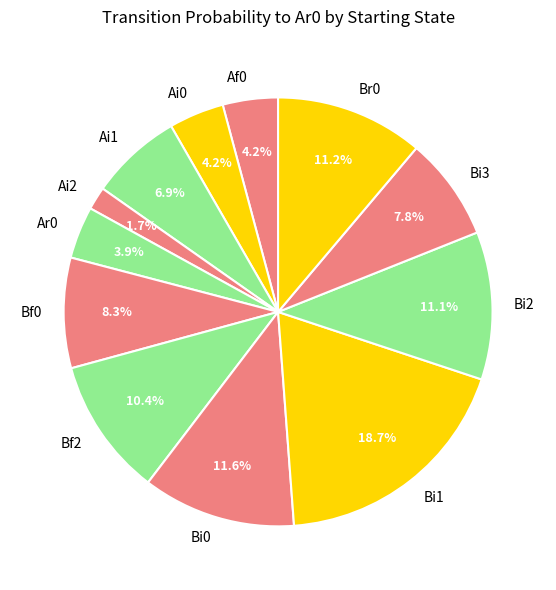

To the nearest percent, what percentage of the pie is Ar0?

4%